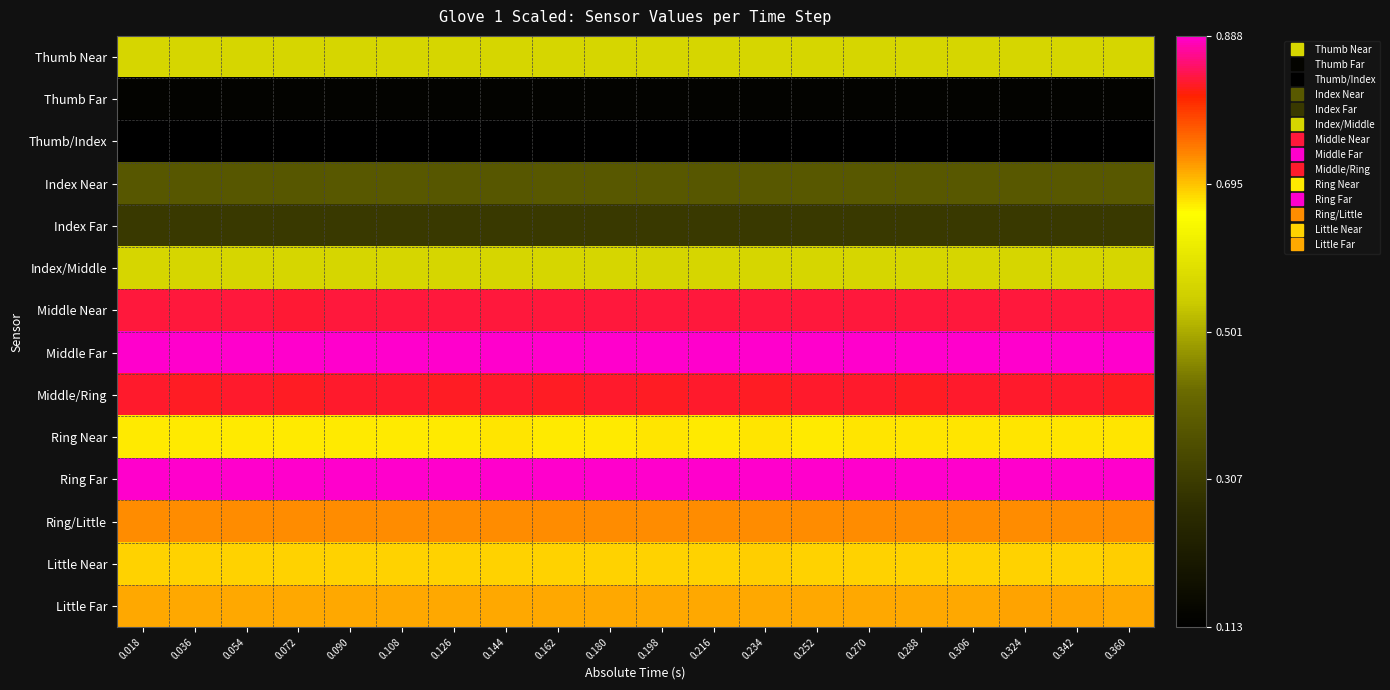

Which series has the largest total across all categories?

Ring Far